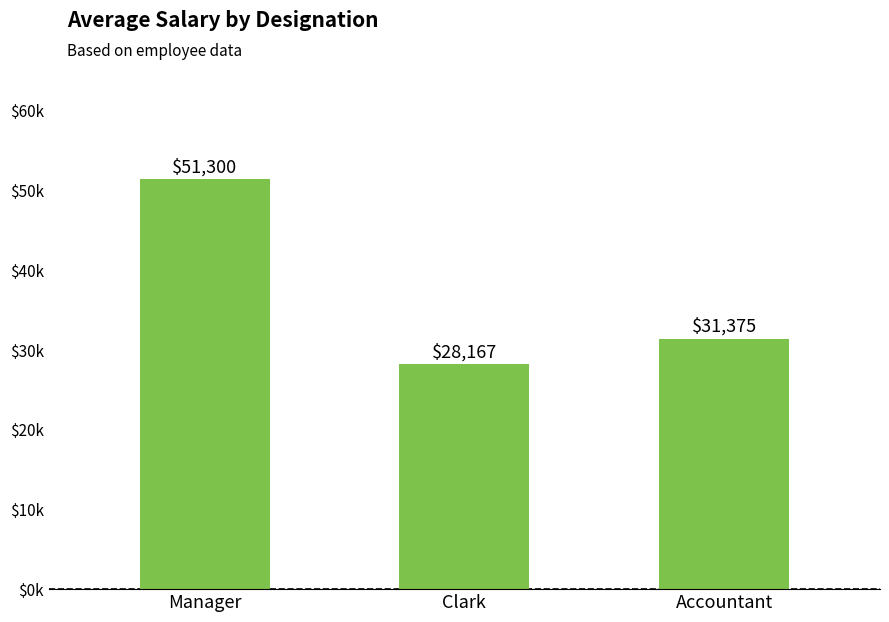

What is the maximum value shown in the chart?

51300.0